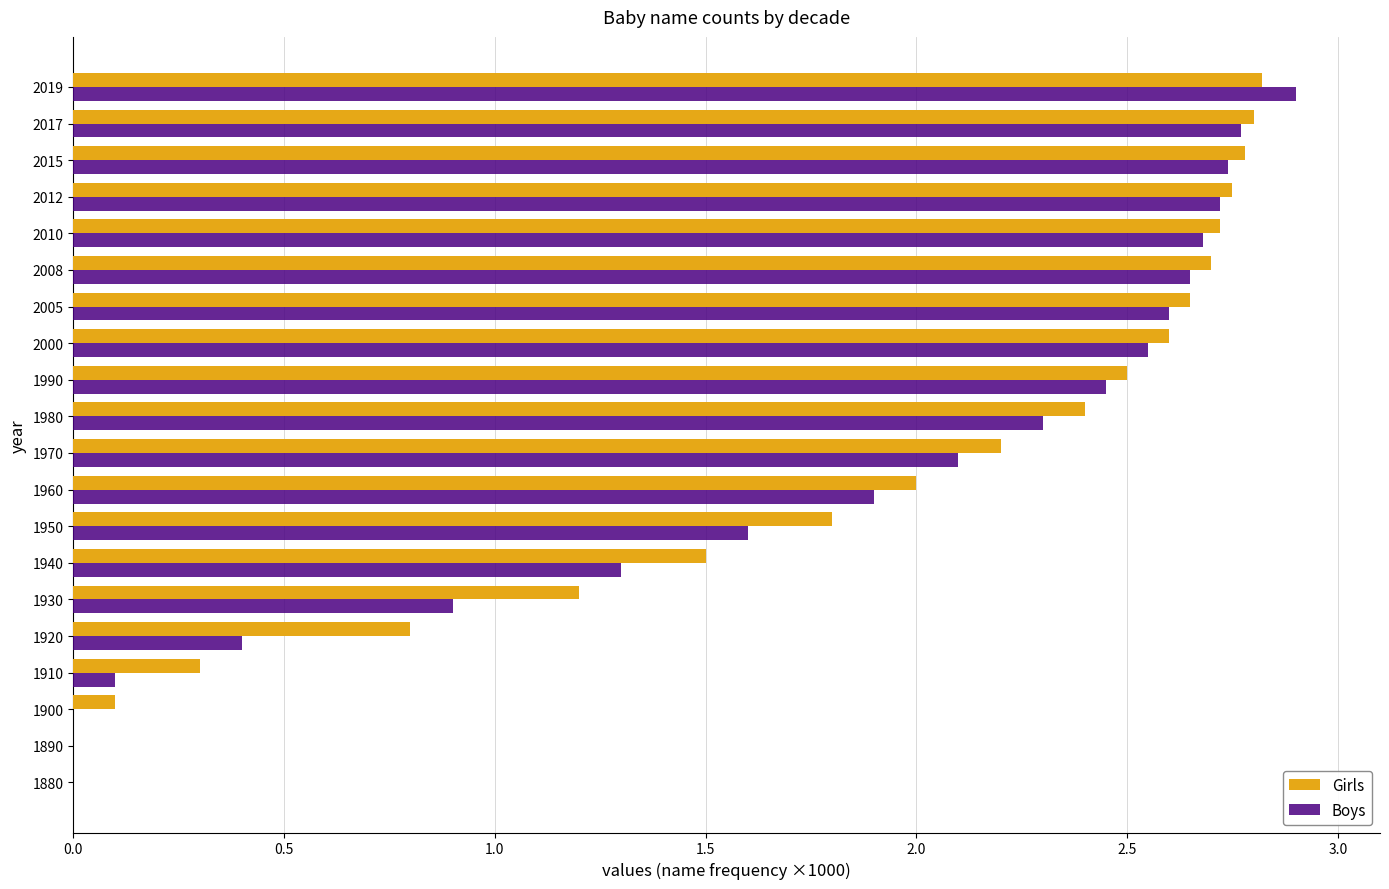

What is the total value across all series at 1970?

4.3